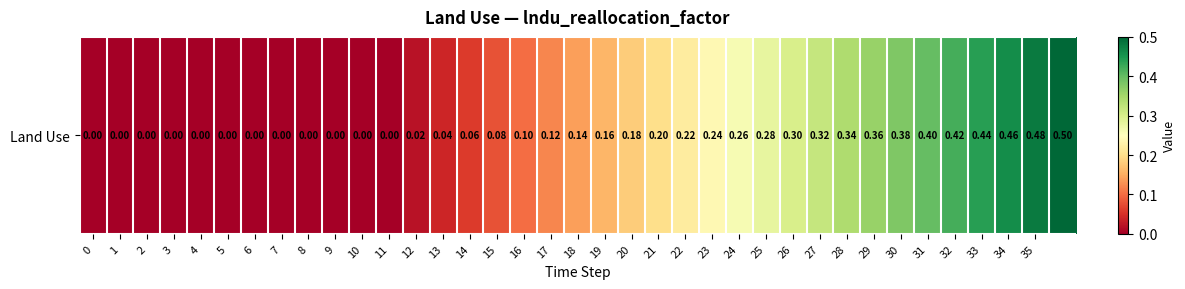

Reading left to right, extract all data points from this chart.

0=0.0	1=0.0	2=0.0	3=0.0	4=0.0	5=0.0	6=0.0	7=0.0	8=0.0	9=0.0	10=0.0	11=0.0	12=0.0	13=0.0	14=0.1	15=0.1	16=0.1	17=0.1	18=0.1	19=0.2	20=0.2	21=0.2	22=0.2	23=0.2	24=0.3	25=0.3	26=0.3	27=0.3	28=0.3	29=0.4	30=0.4	31=0.4	32=0.4	33=0.4	34=0.5	35=0.5	36=0.5